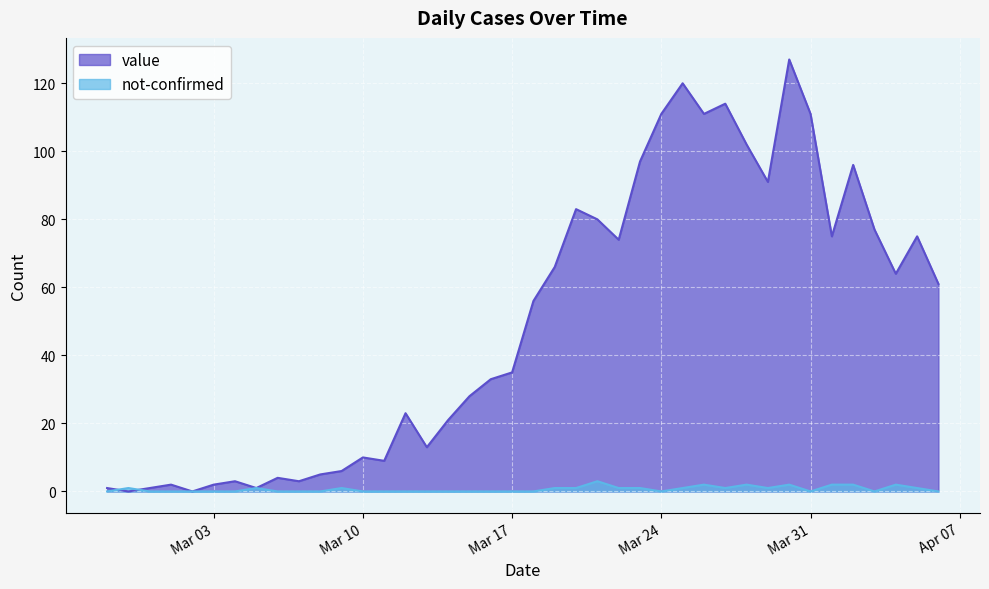

Which series has the widest spread of values?

value